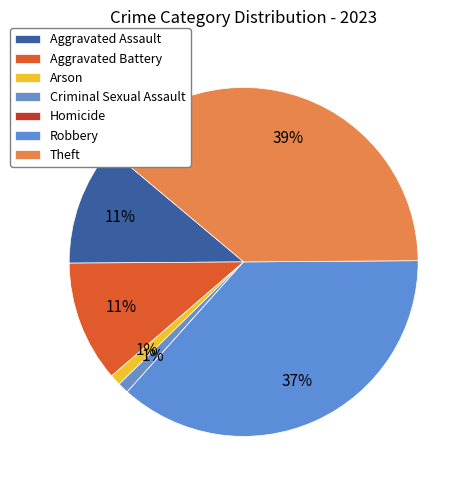

To the nearest percent, what percentage of the pie is Theft?

39%